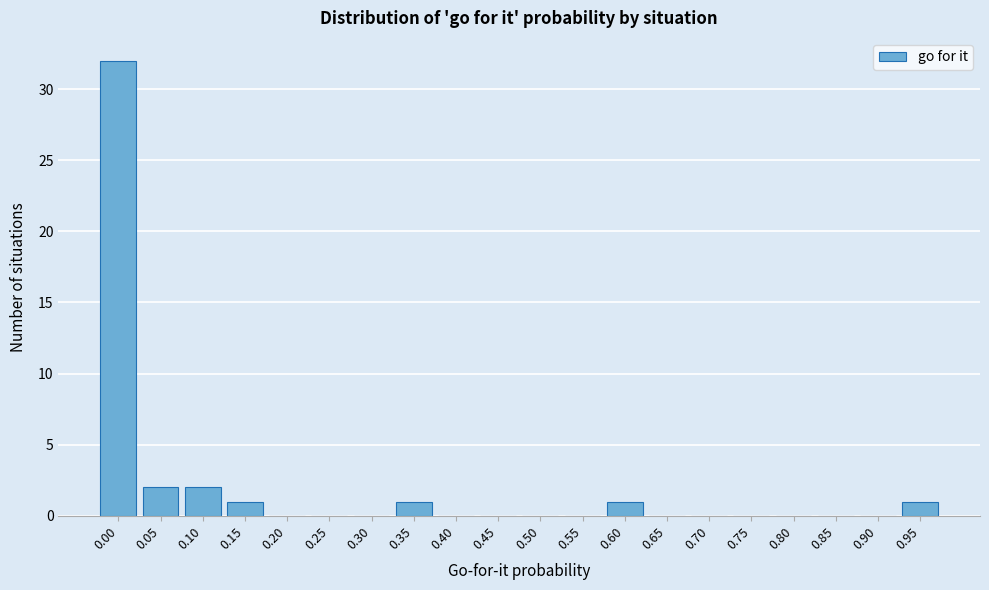

Reading left to right, extract all data points from this chart.

0.00=32	0.05=2	0.10=2	0.15=1	0.20=0	0.25=0	0.30=0	0.35=1	0.40=0	0.45=0	0.50=0	0.55=0	0.60=1	0.65=0	0.70=0	0.75=0	0.80=0	0.85=0	0.90=0	0.95=1